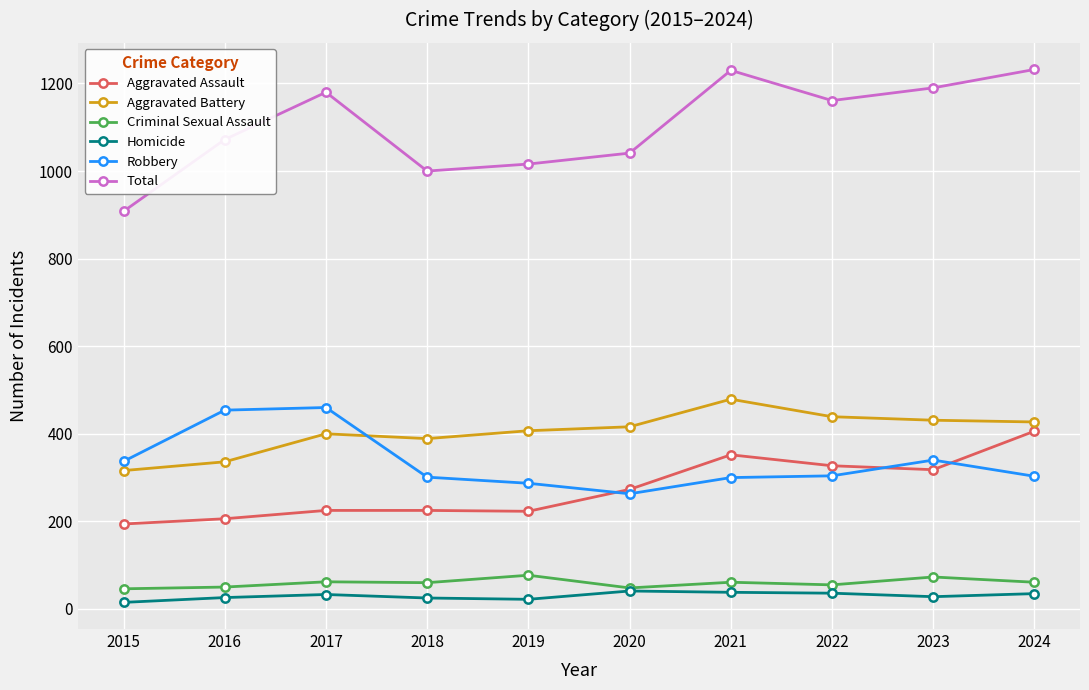

True or false: Robbery and Criminal Sexual Assault cross at least once.

False